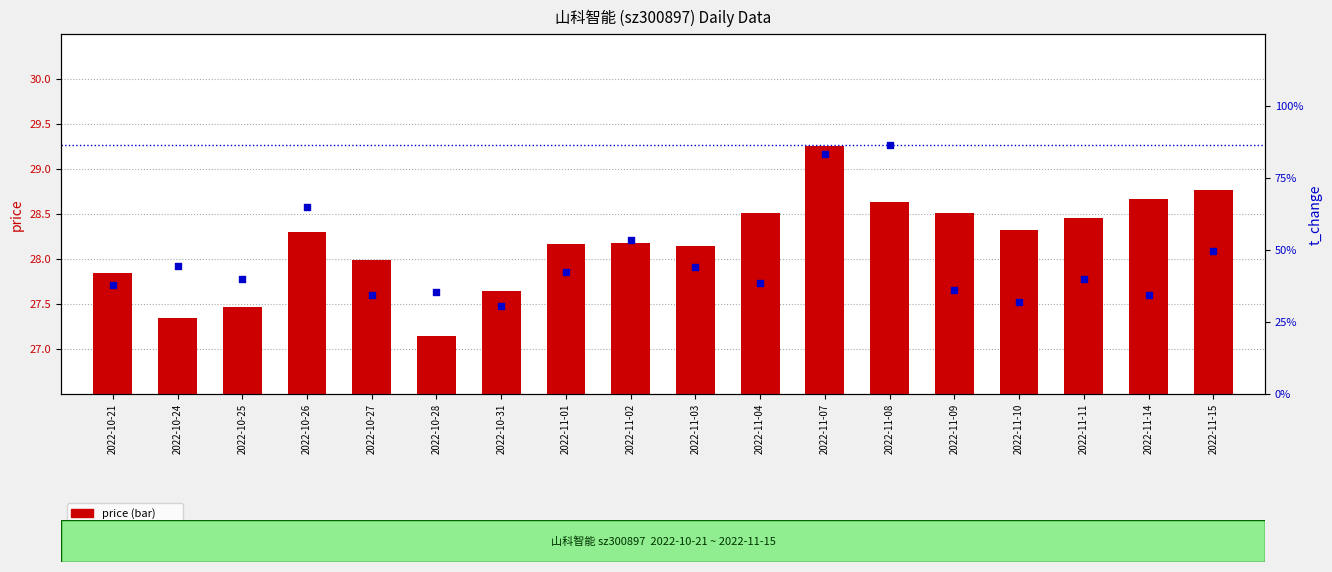

Which series has the largest total across all categories?

price